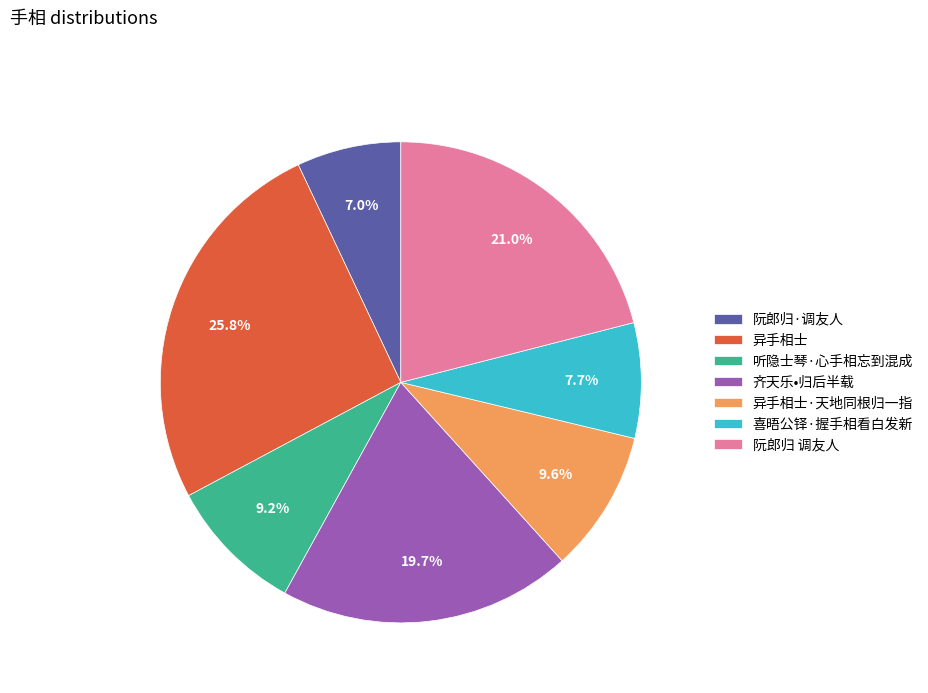

How much of the chart is everything except 齐天乐•归后半载?

80.3%